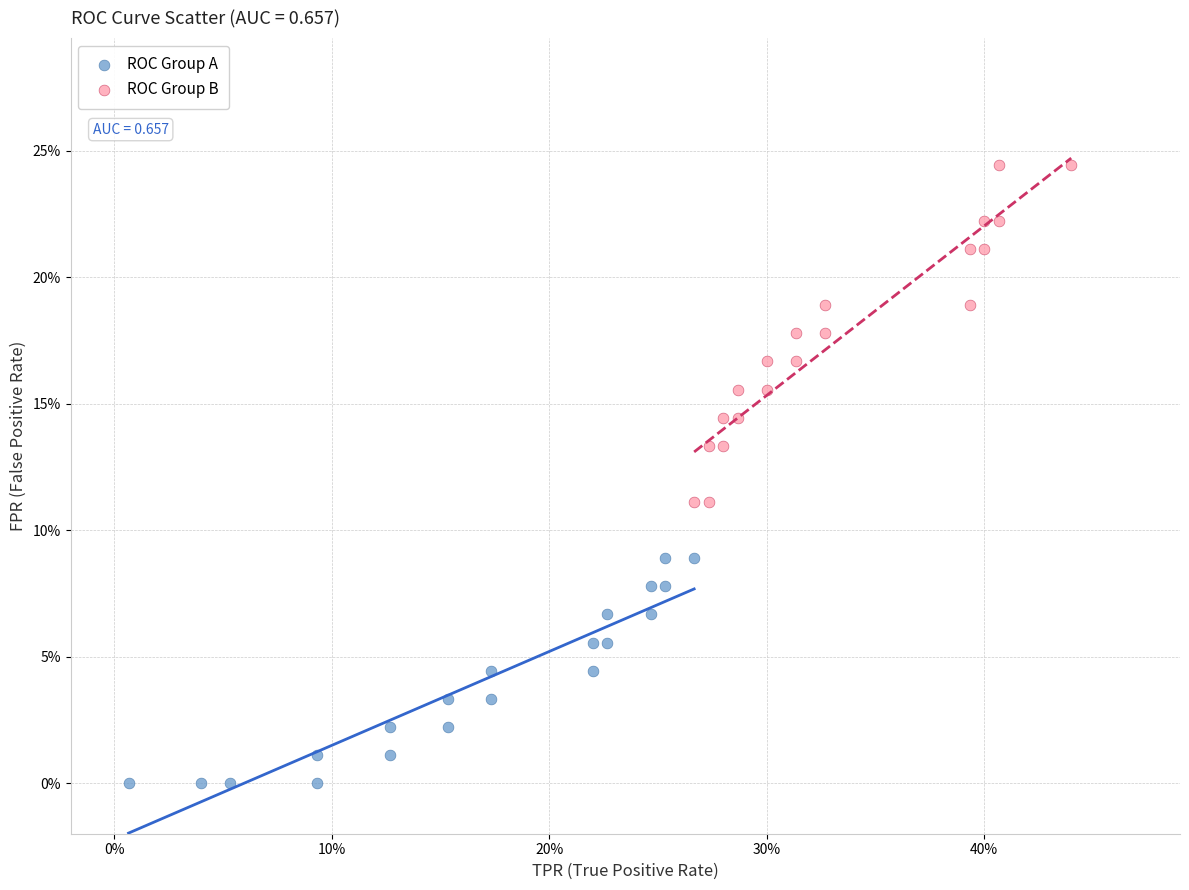

What are all the series names shown in the legend?

ROC Group A, ROC Group B